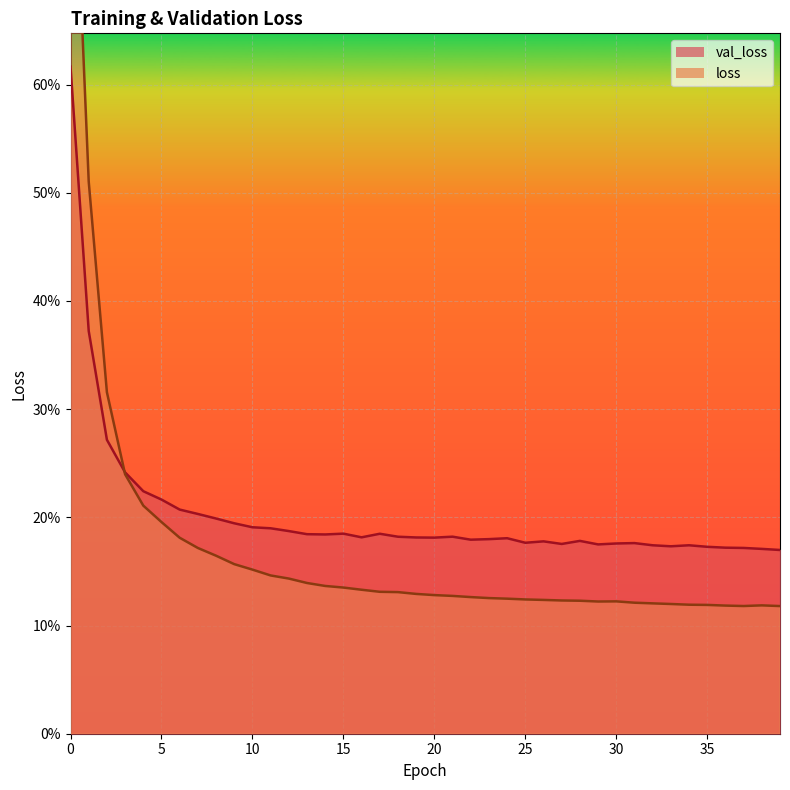

How many distinct data groups are displayed?

2